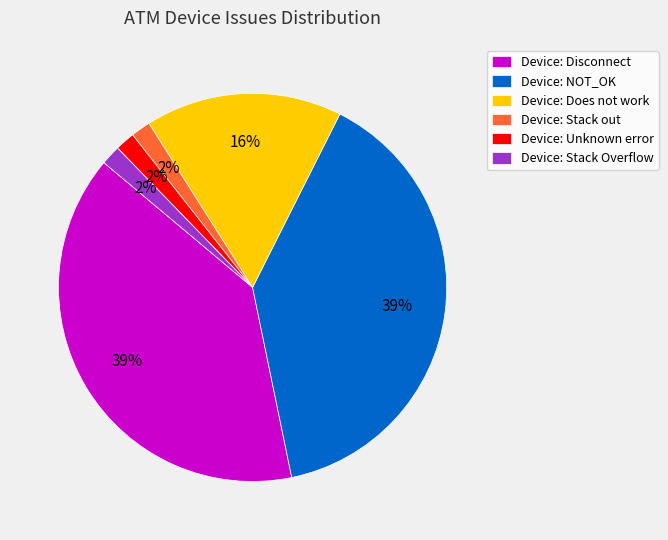

How many segments does this pie chart have?

6